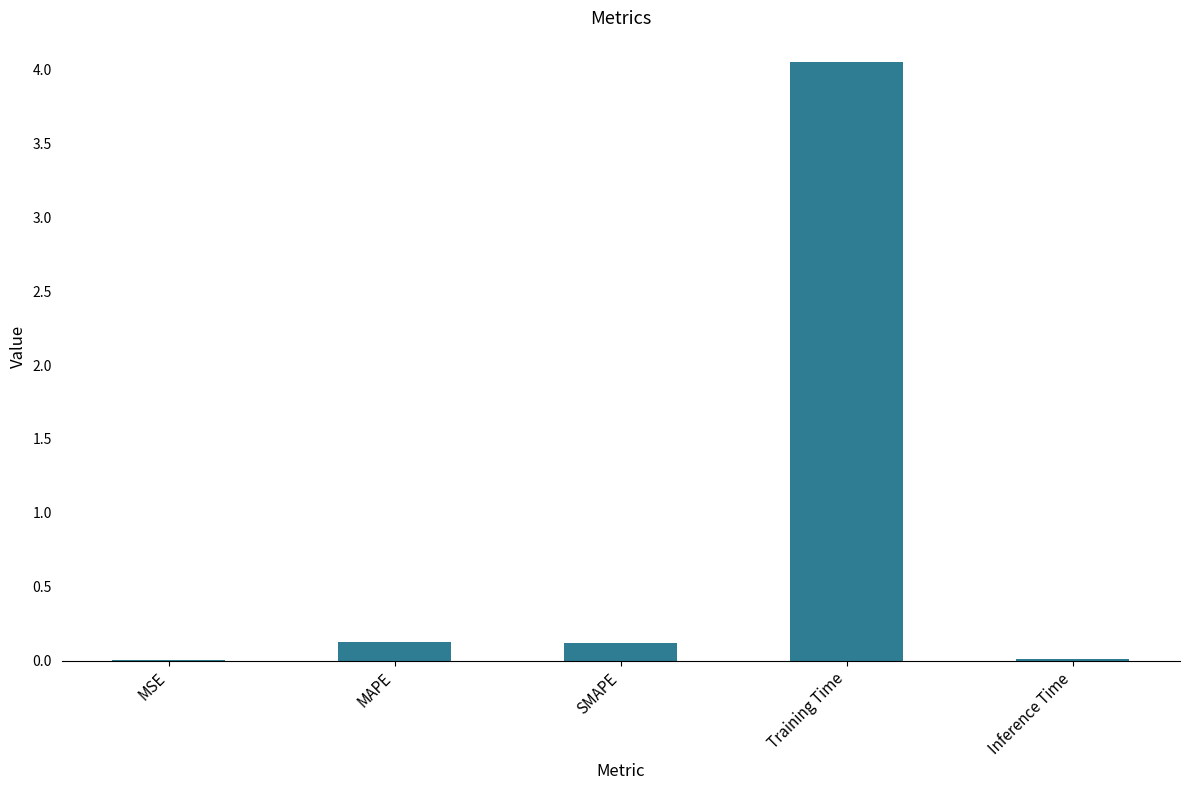

Between MAPE and MSE, which is larger?

MAPE